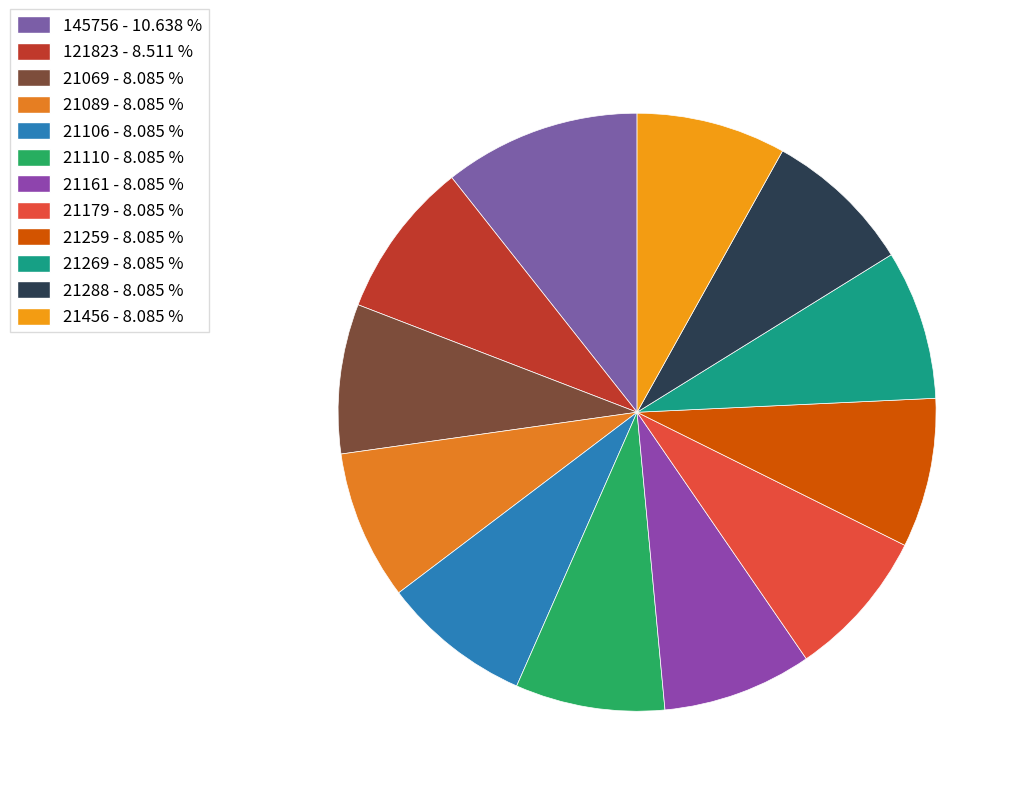

What percentage is the 21269 slice, to the nearest percent?

8%